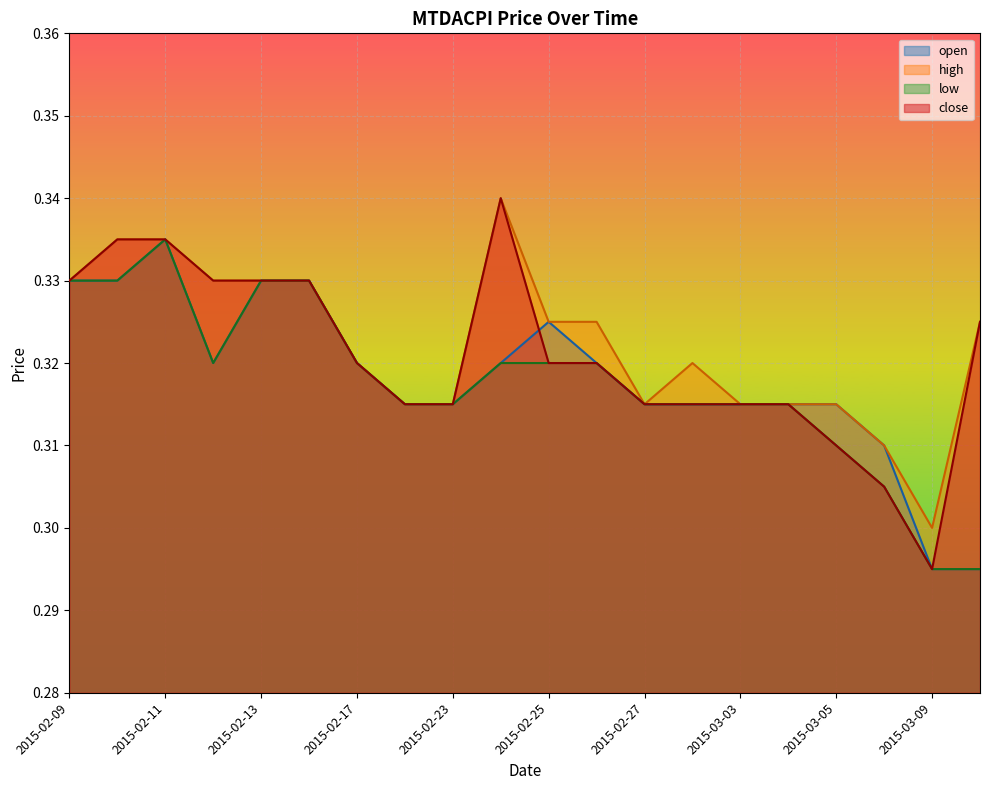

What is the total value across all series at 2015-02-26?

1.3